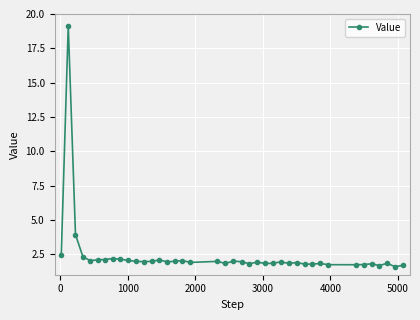

True or false: there are more than 1 points higher than both neighbors.

True